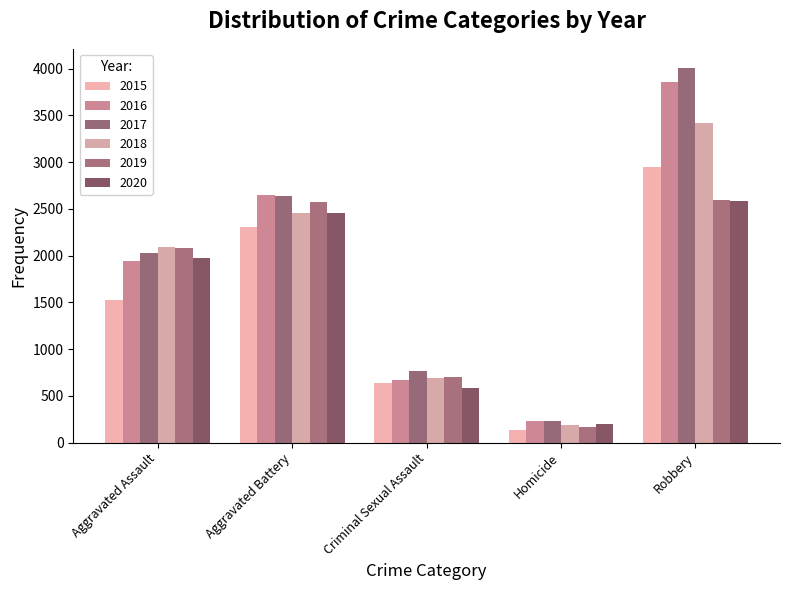

Reading left to right, what are all the values shown in this chart?

2015: 1525	2305	642	140	2944
2016: 1940	2644	675	234	3854
2017: 2029	2638	761	226	4011
2018: 2090	2455	691	192	3414
2019: 2084	2570	698	169	2600
2020: 1979	2451	580	196	2587